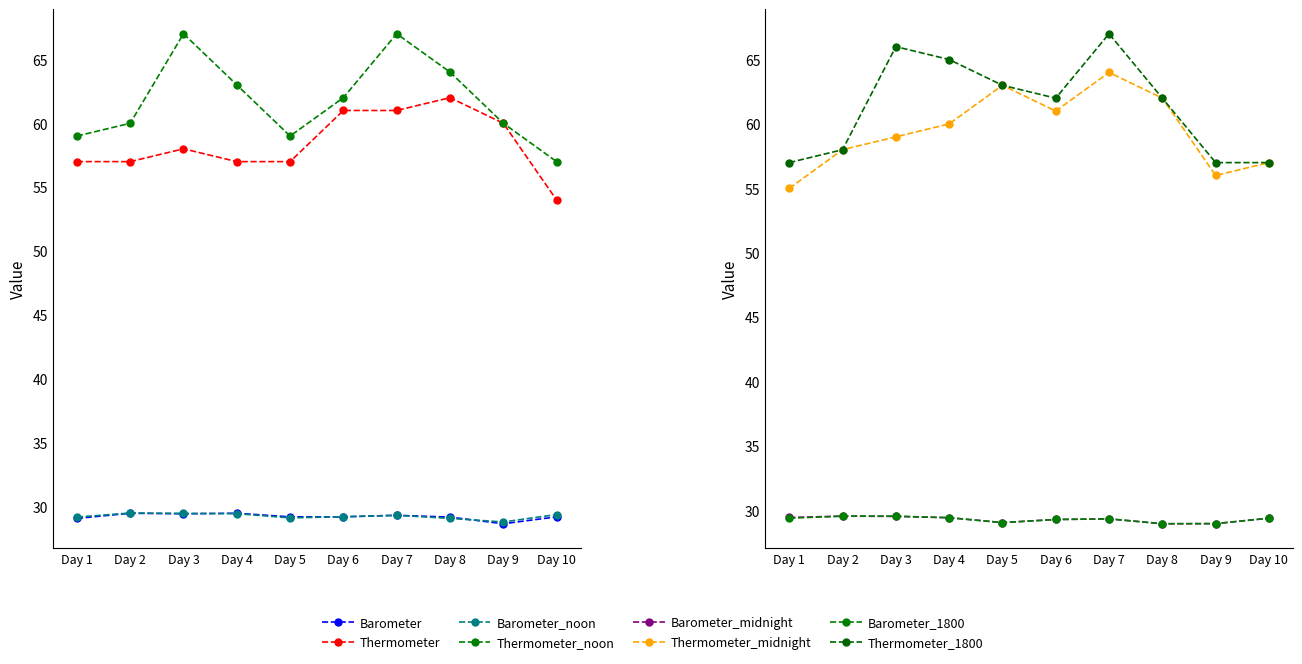

What is the total value across all series at Day 4?

86.5